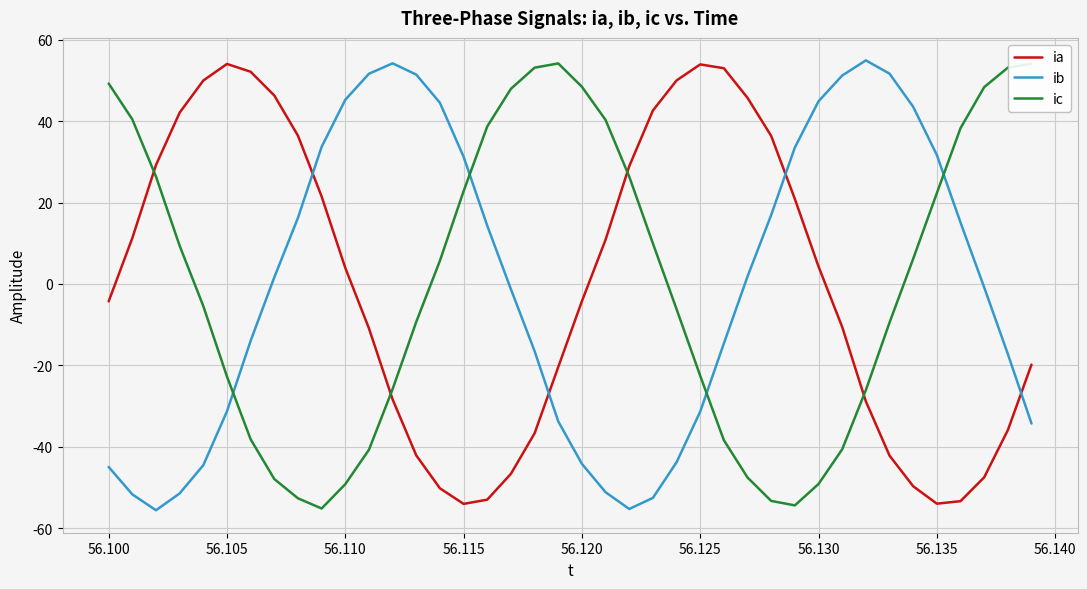

What is the minimum value for ia?

-54.1